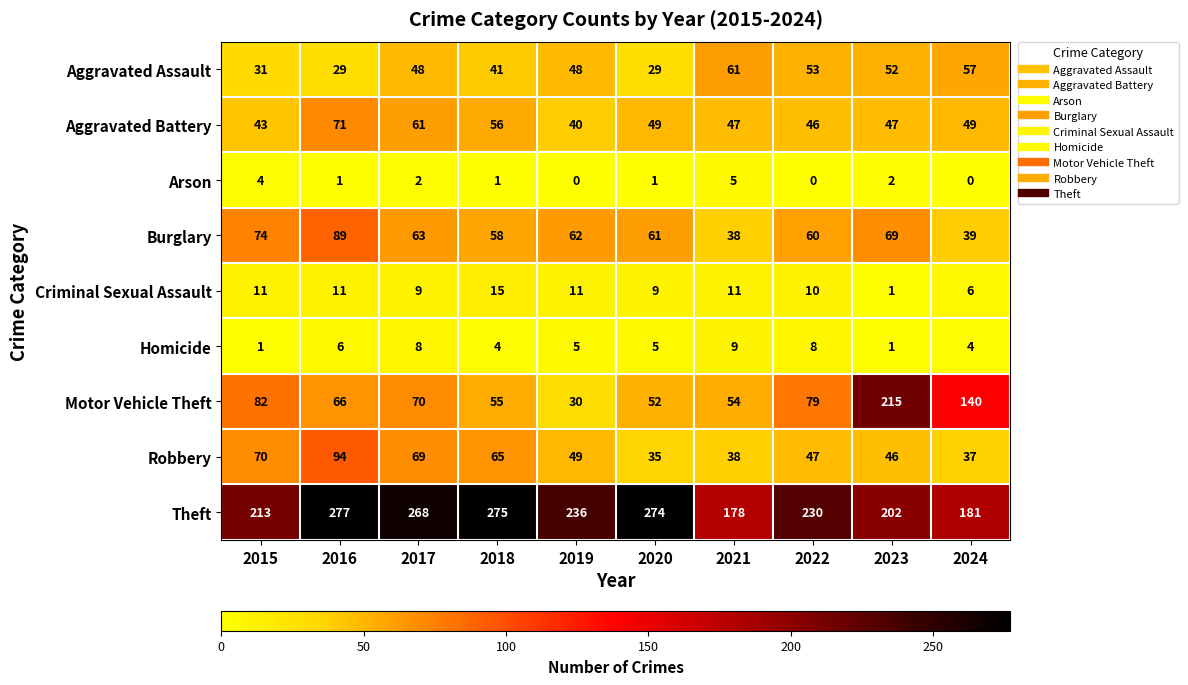

The value of Burglary at 2019 is 82. True or false?

False